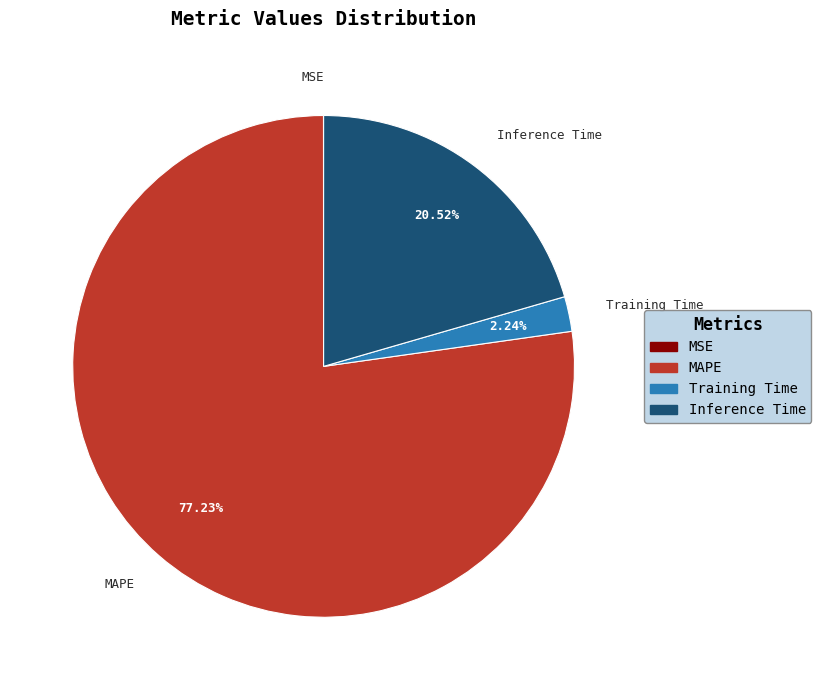

The MAPE slice represents 89% of the pie. True or false?

False